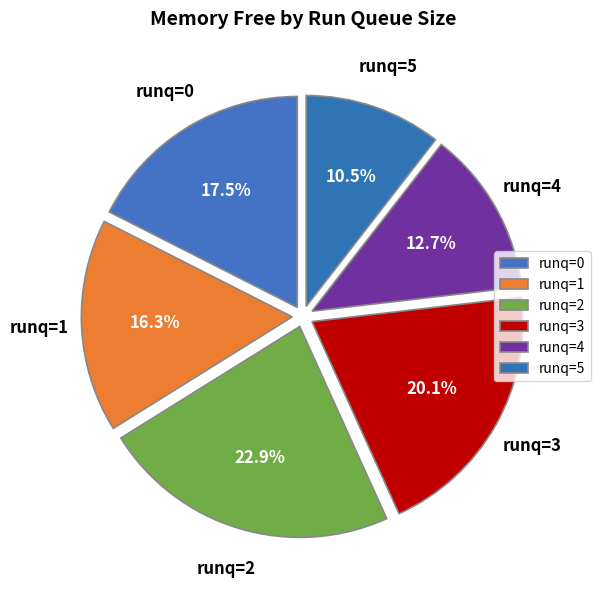

Approximately how many times larger is the value at runq=5 compared to runq=3?

0.5